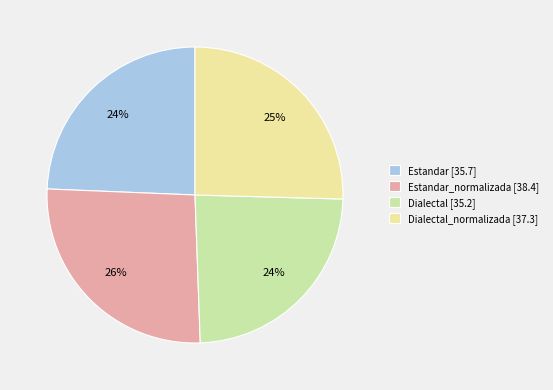

To the nearest percent, what is the average slice percentage?

25%